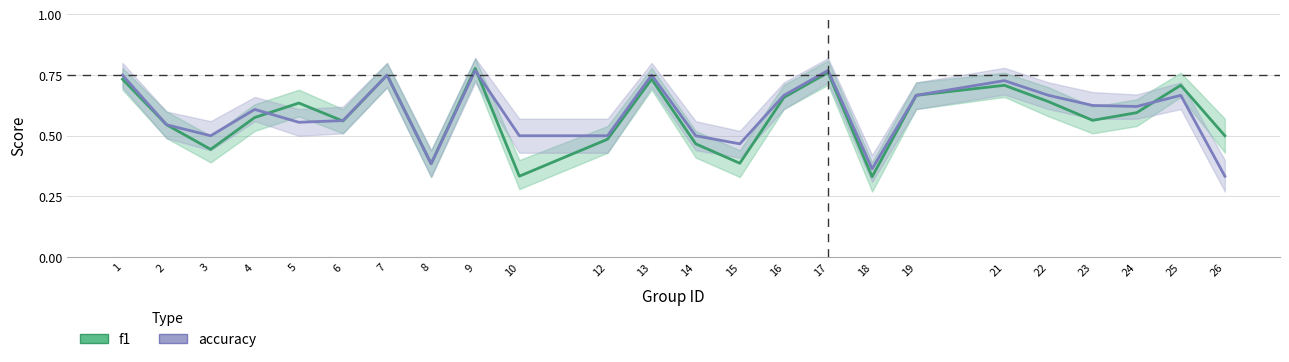

What is the sum of all f1 values?

13.9